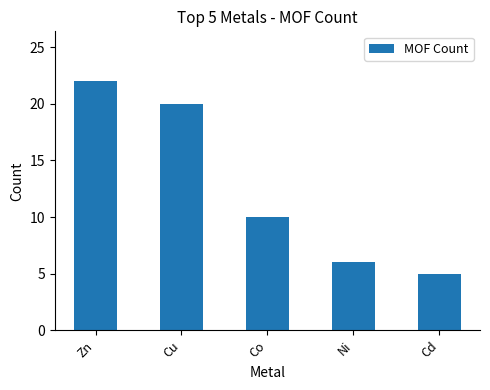

What is the sum of all values?

63